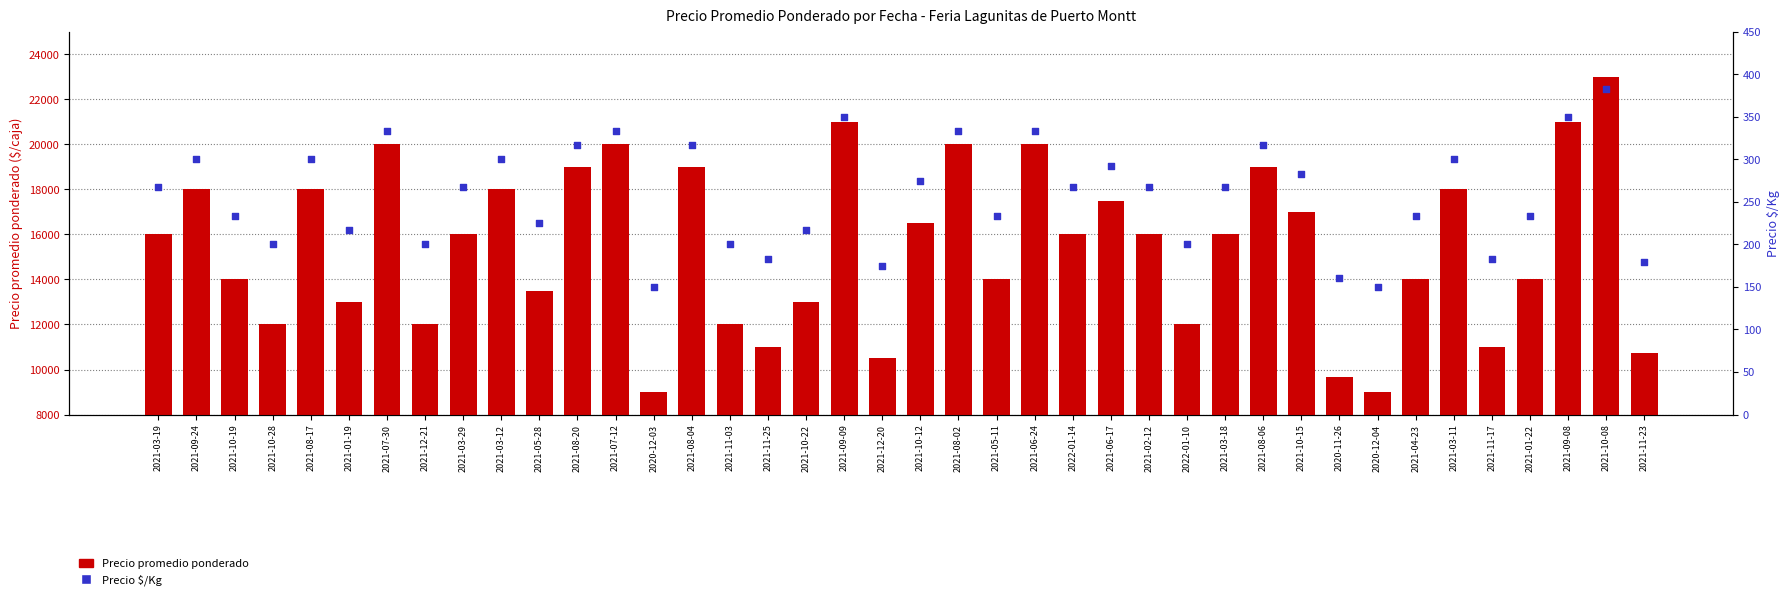

Which series contains the highest Y value?

Precio promedio ponderado